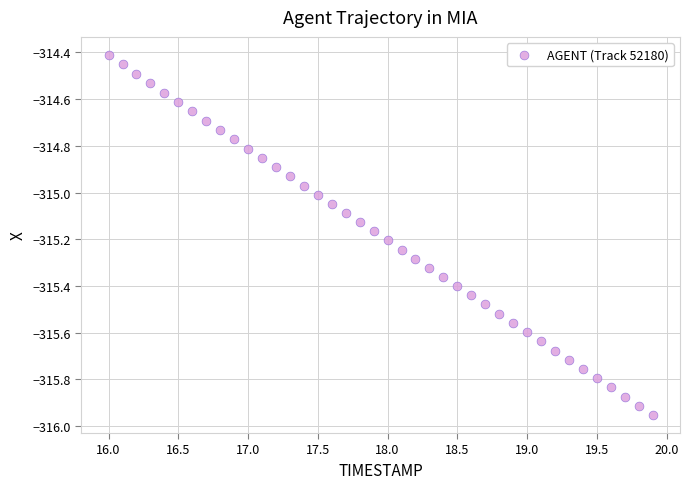

What is the range of Y values (max minus min)?

1.5